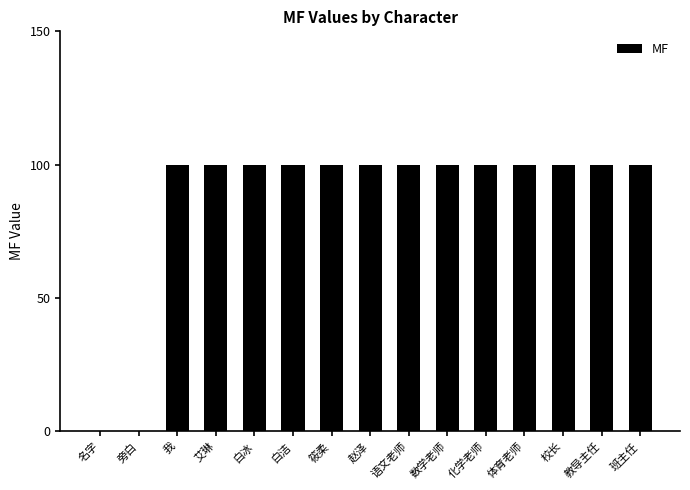

Count the number of data series in this chart.

1